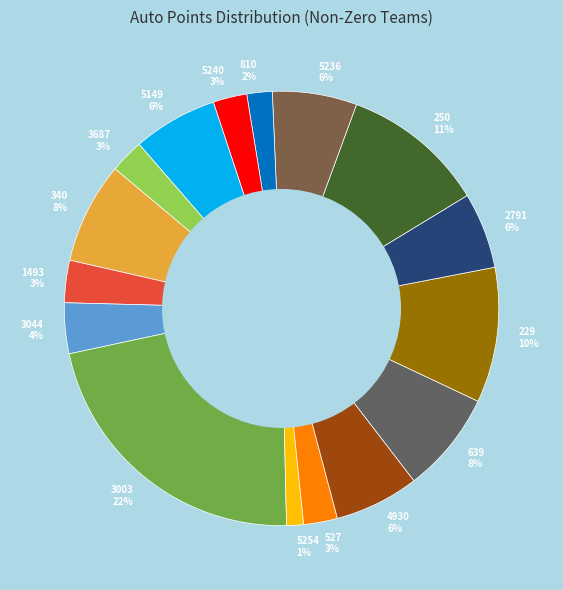

Between 3003 and 527, which is larger?

3003